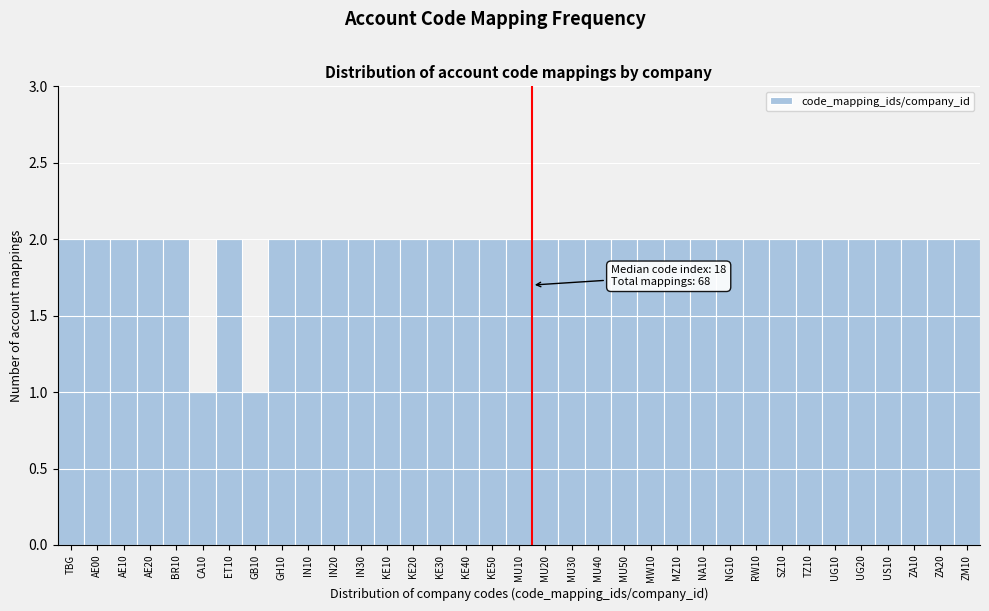

What is the label of the 10th bar from the right?

NG10